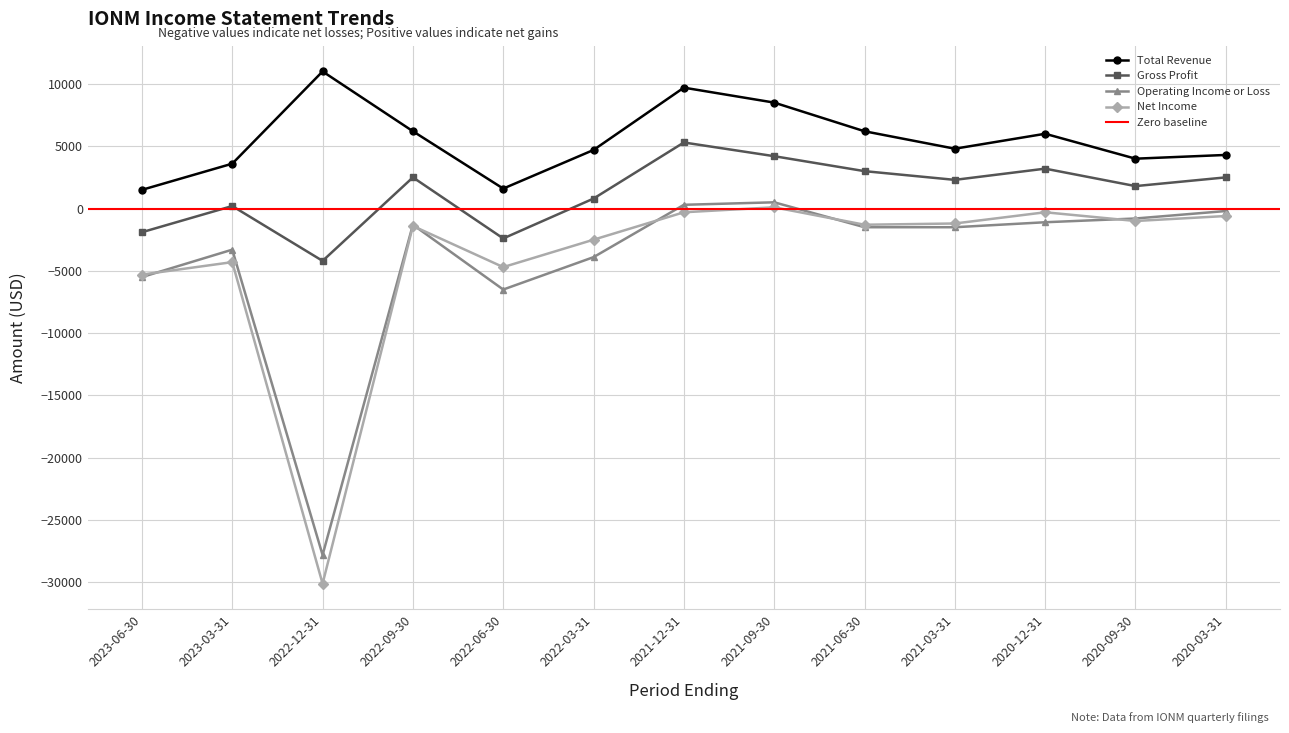

At which category is the sum across all series the highest?

2021-12-31